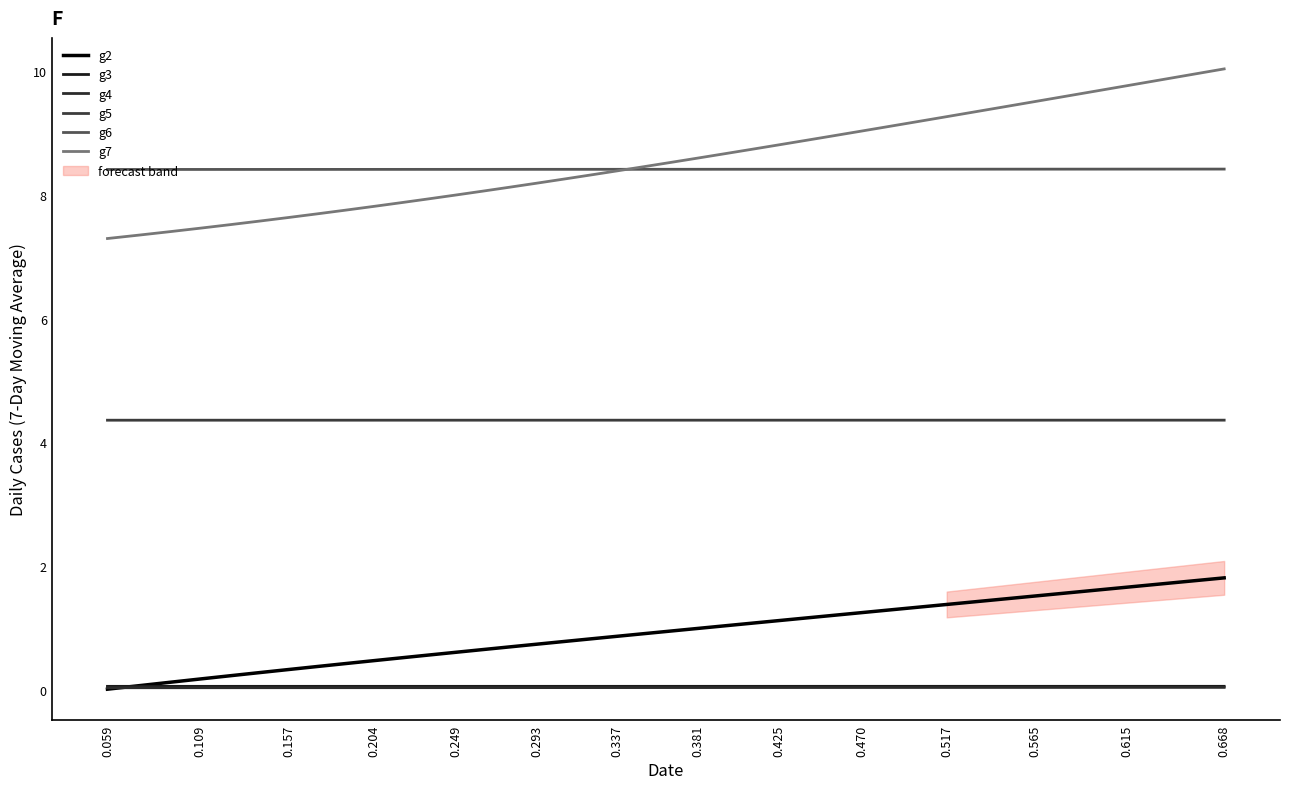

Reading left to right, extract all data points from this chart.

g2: 0.0	0.1	0.1	0.2	0.2	0.3	0.3	0.4	0.4	0.5	0.5	0.6	0.6	0.7	0.7	0.7	0.8	0.8	0.9	0.9	1.0	1.0	1.0	1.1	1.1	1.2	1.2	1.3	1.3	1.3	1.4	1.4	1.5	1.5	1.6	1.6	1.7	1.7	1.8	1.8
g3: 0.1	0.1	0.1	0.1	0.1	0.1	0.1	0.1	0.1	0.1	0.1	0.1	0.1	0.1	0.1	0.1	0.1	0.1	0.1	0.1	0.1	0.1	0.1	0.1	0.1	0.1	0.1	0.1	0.1	0.1	0.1	0.1	0.1	0.1	0.1	0.1	0.1	0.1	0.1	0.1
g4: 0.0	0.0	0.0	0.0	0.0	0.0	0.0	0.0	0.0	0.0	0.0	0.0	0.0	0.0	0.0	0.0	0.0	0.0	0.0	0.0	0.0	0.0	0.0	0.0	0.0	0.0	0.0	0.0	0.0	0.0	0.0	0.0	0.0	0.0	0.0	0.0	0.0	0.0	0.0	0.0
g5: 4.4	4.4	4.4	4.4	4.4	4.4	4.4	4.4	4.4	4.4	4.4	4.4	4.4	4.4	4.4	4.4	4.4	4.4	4.4	4.4	4.4	4.4	4.4	4.4	4.4	4.4	4.4	4.4	4.4	4.4	4.4	4.4	4.4	4.4	4.4	4.4	4.4	4.4	4.4	4.4
g6: 8.4	8.4	8.4	8.4	8.4	8.4	8.4	8.4	8.4	8.4	8.4	8.4	8.4	8.4	8.4	8.4	8.4	8.4	8.4	8.4	8.4	8.4	8.4	8.4	8.4	8.4	8.4	8.4	8.4	8.4	8.4	8.4	8.4	8.4	8.4	8.4	8.4	8.4	8.4	8.4
g7: 7.3	7.3	7.4	7.5	7.5	7.6	7.6	7.7	7.7	7.8	7.9	7.9	8.0	8.1	8.1	8.2	8.2	8.3	8.4	8.4	8.5	8.6	8.7	8.7	8.8	8.9	8.9	9.0	9.1	9.2	9.3	9.3	9.4	9.5	9.6	9.7	9.8	9.8	9.9	10.0